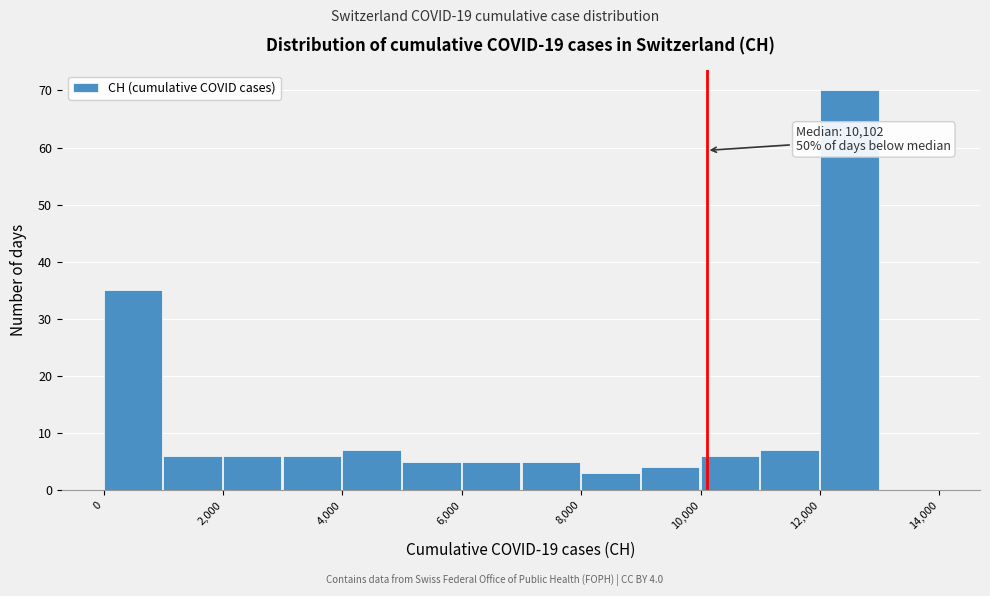

Which range on the x-axis has the tallest bar?

12000 to 13000